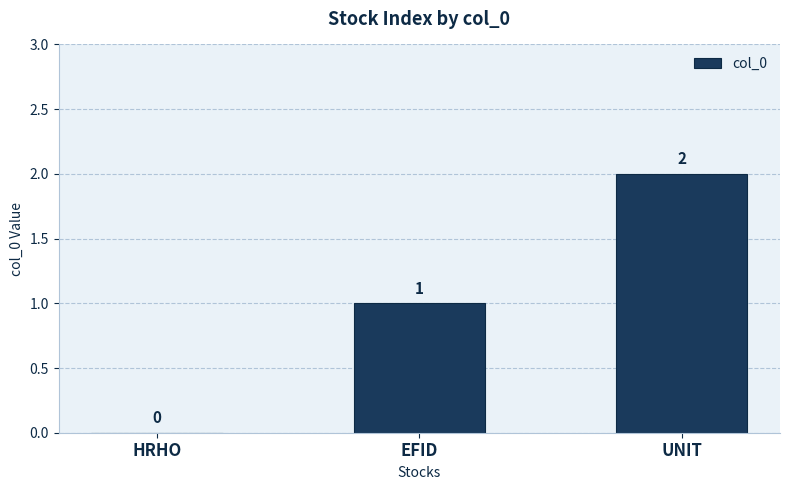

Which label corresponds to the largest value in the chart?

UNIT